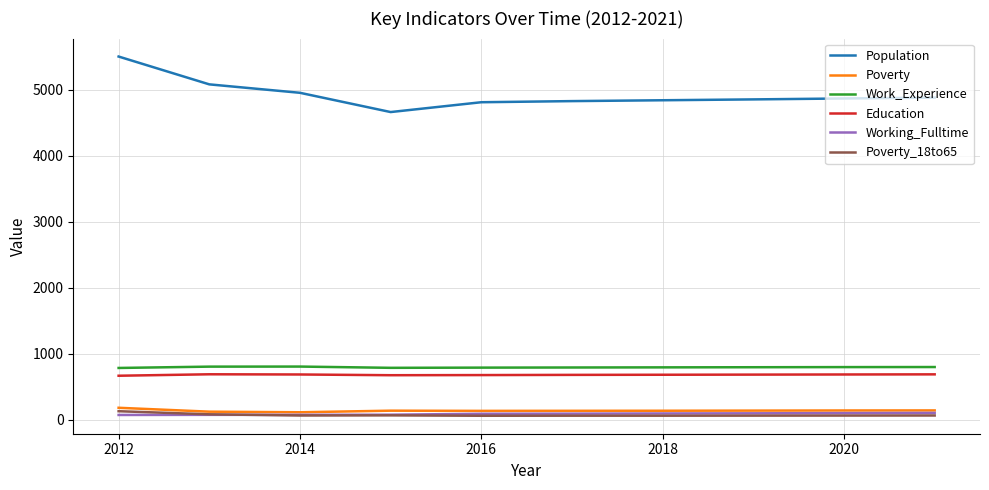

Which series has the largest total across all categories?

Population